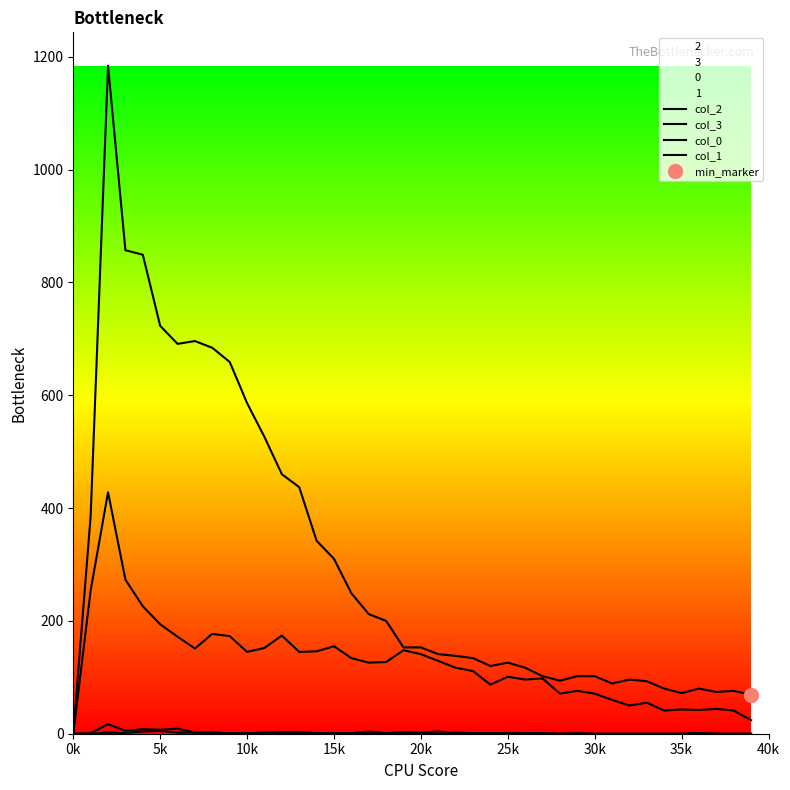

How many lines are shown in the chart?

4